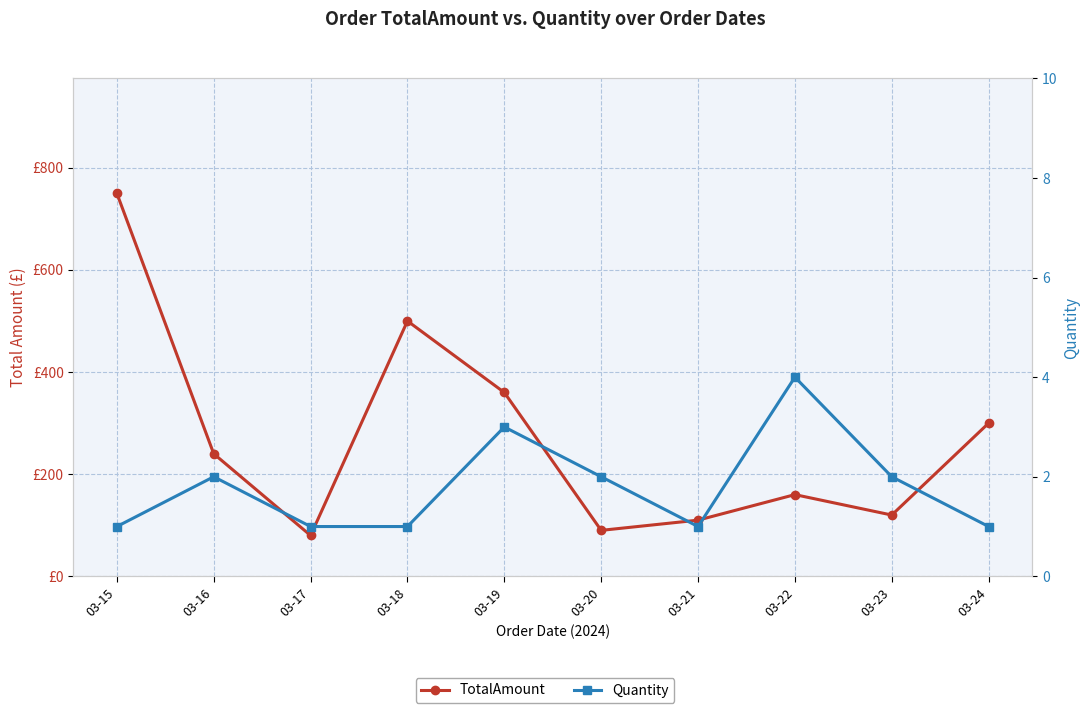

Which category has the highest value in the TotalAmount series?

03-15